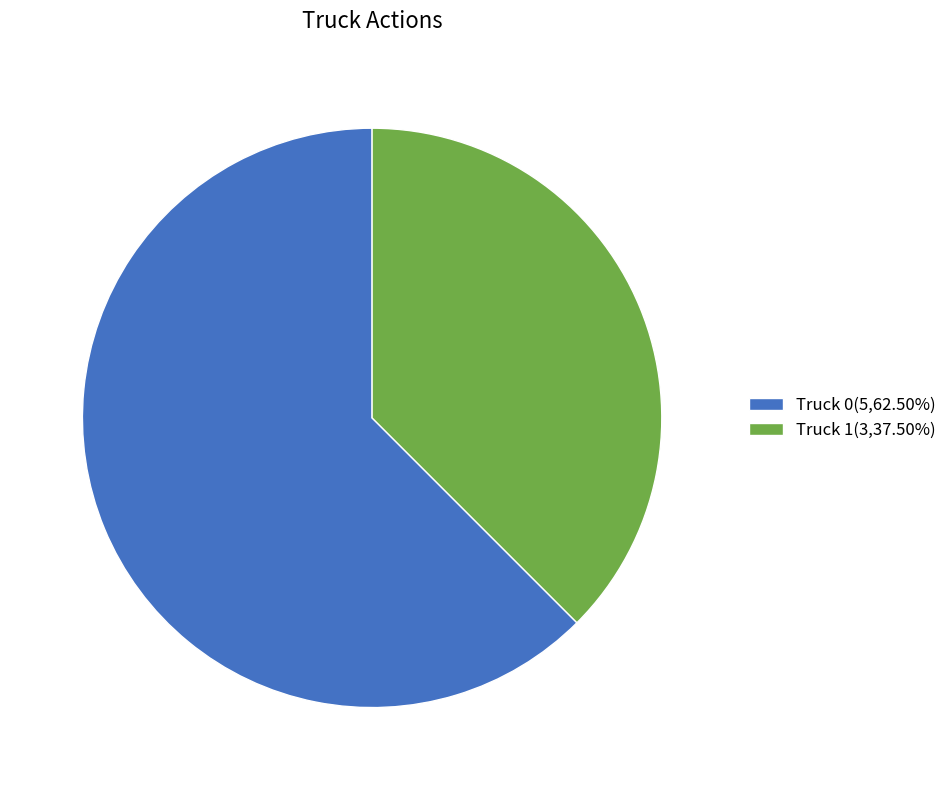

Between Truck 1 and Truck 0, which is larger?

Truck 0